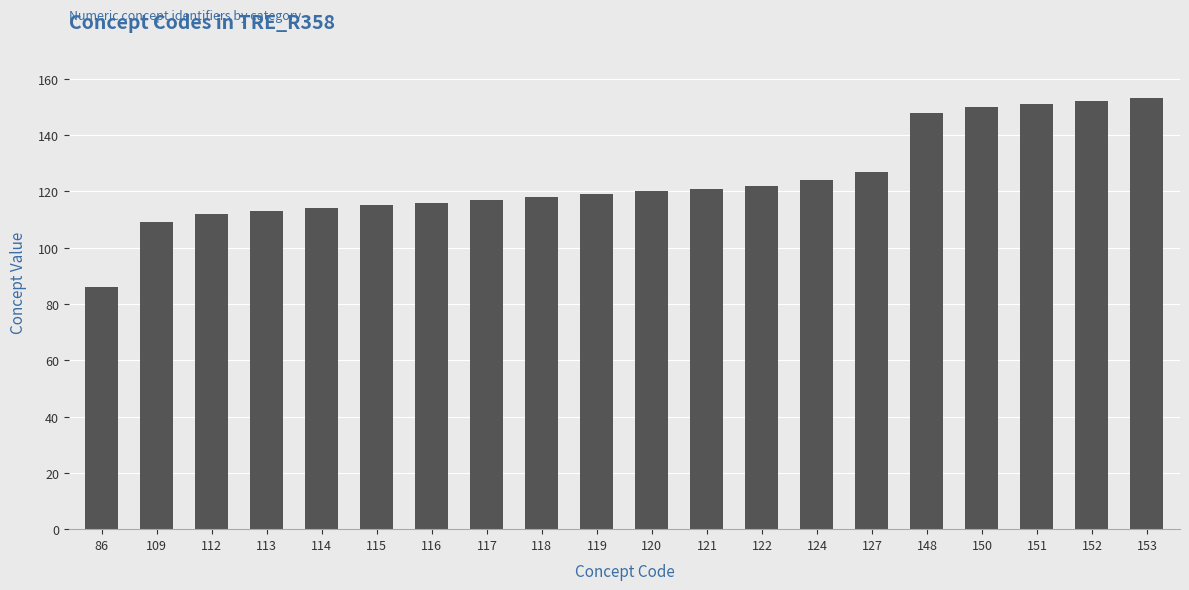

What is the difference between the values at 122 and 117?

5